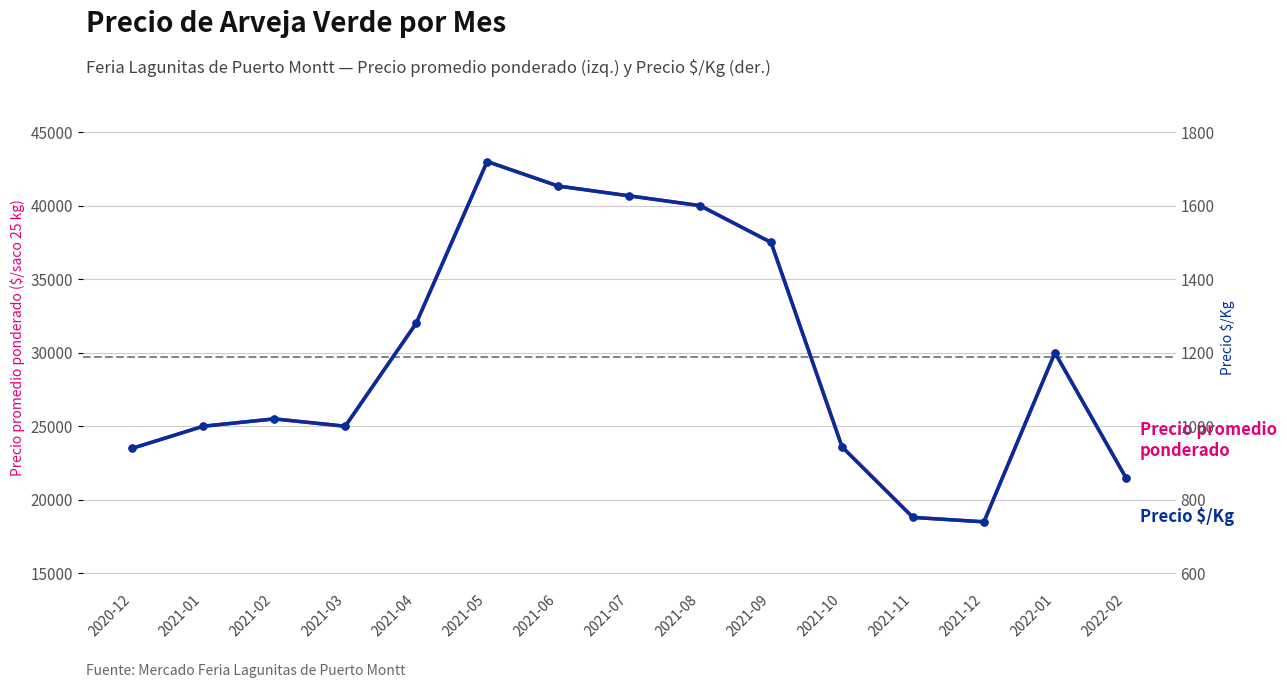

True or false: Precio promedio ponderado and Precio $/Kg intersect in this chart.

False